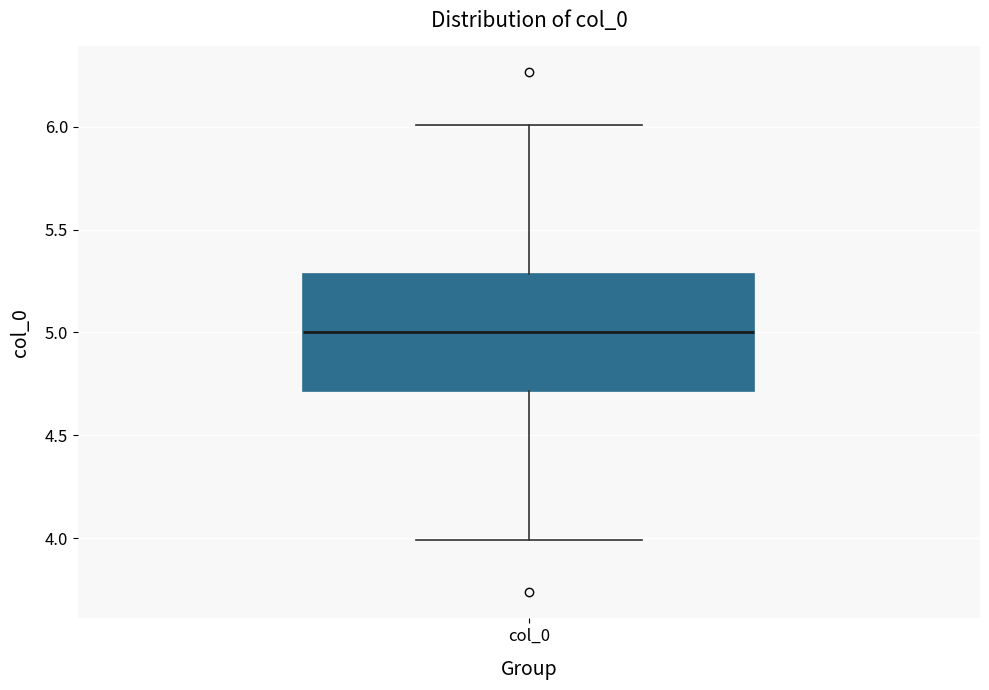

Where does the upper whisker of the box for col_0 end on the y-axis? The values are not printed on the chart, so give them approximately, as read against the axis.

6.0